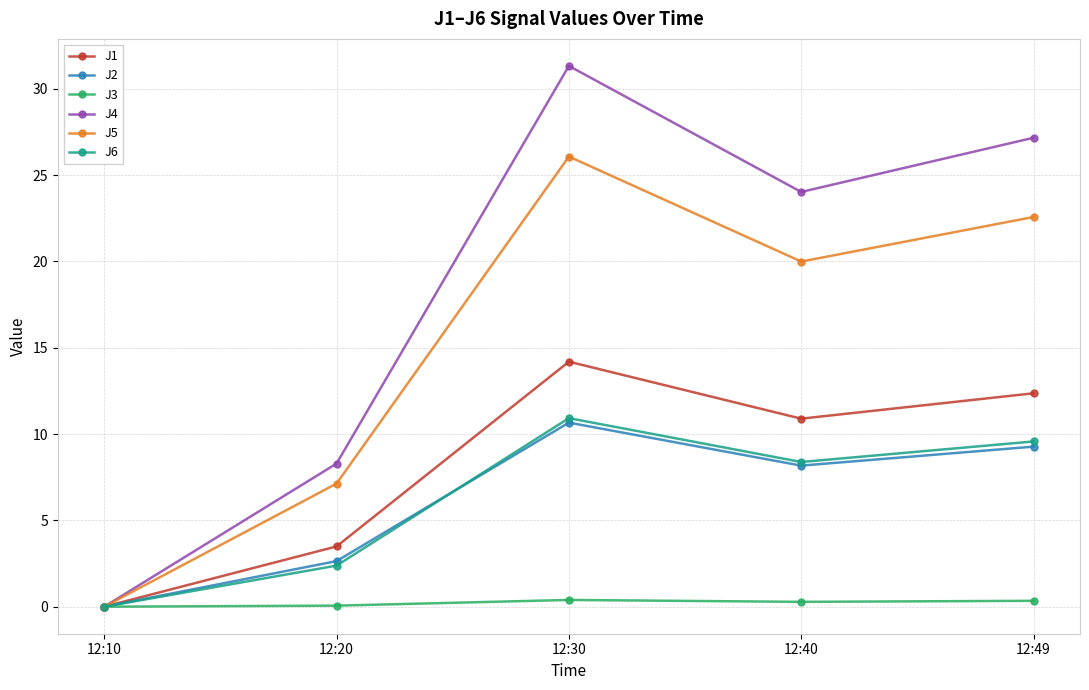

How many data points in J1 are less than 10?

2